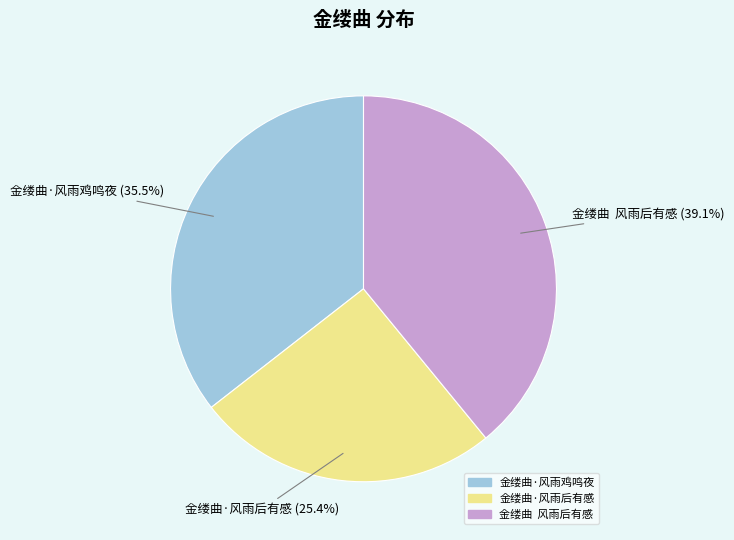

Does 金缕曲 风雨后有感 account for over 50% of the chart?

No